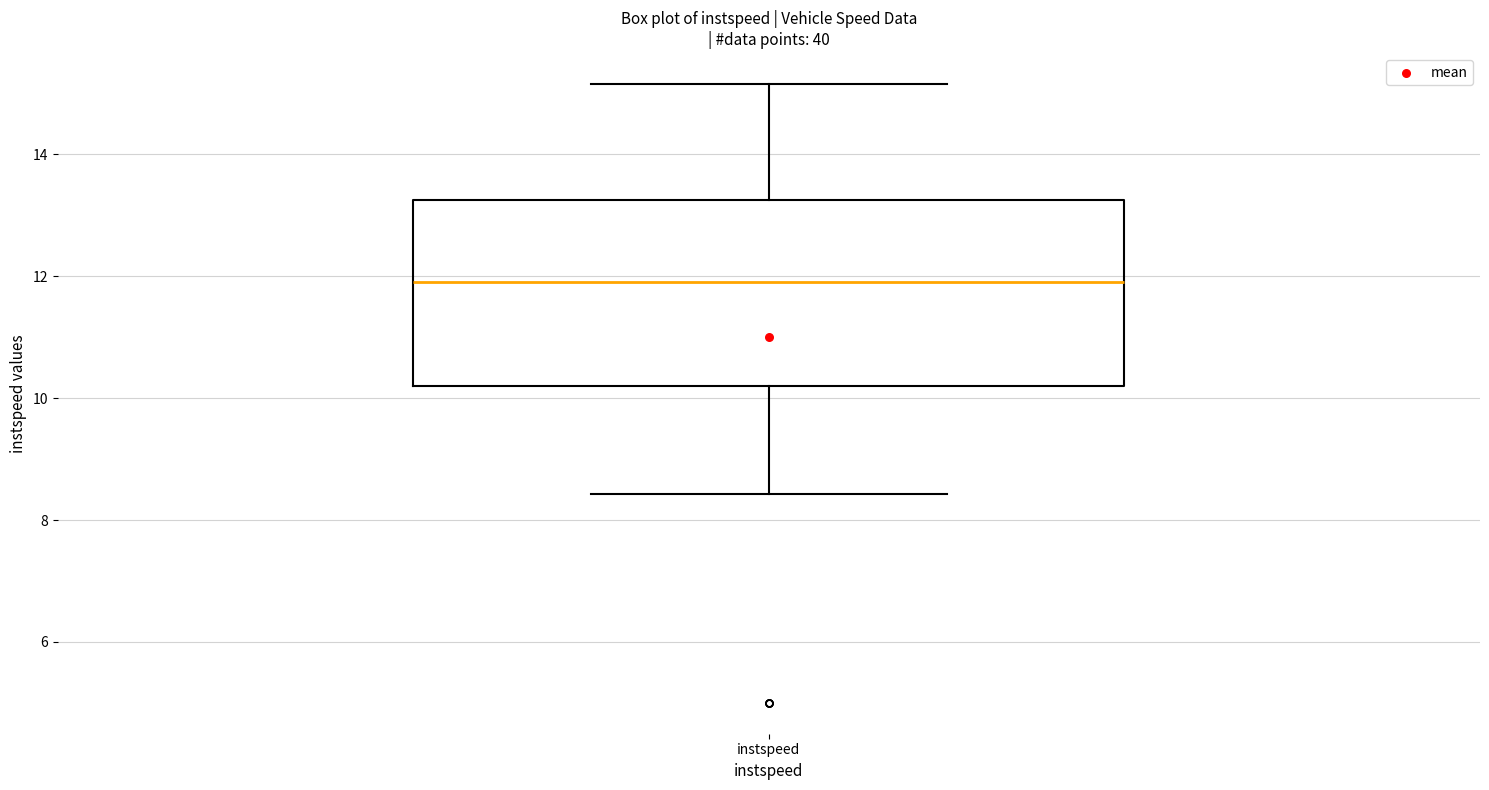

Transcribe this box plot: give where the median line is, the range the box spans, and where the two whiskers end, as read against the y-axis. The values are not printed on the chart, so give them approximately, as read against the axis.

median 12.0, box 10.2 to 13.2, whiskers 8.4 to 15.2